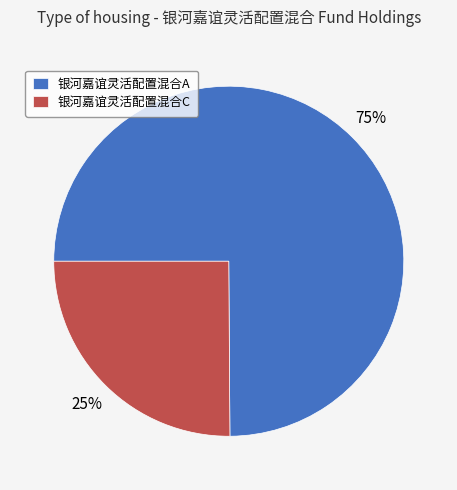

How many segments does this pie chart have?

2